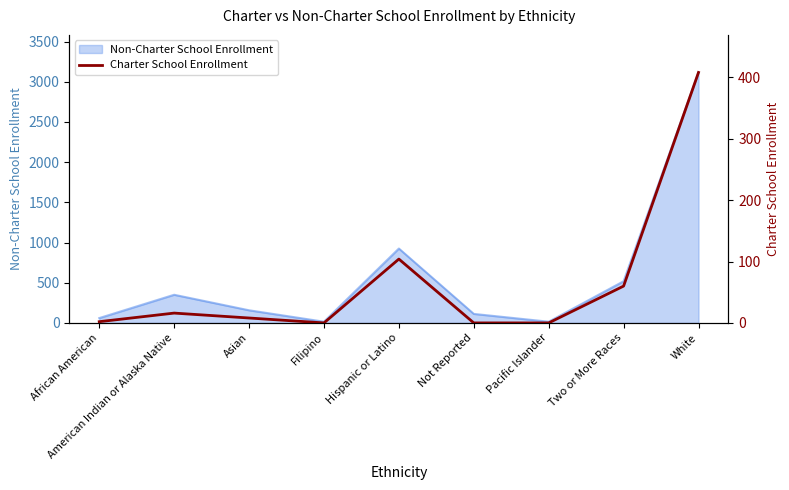

Between Pacific Islander and White, which is larger?

White